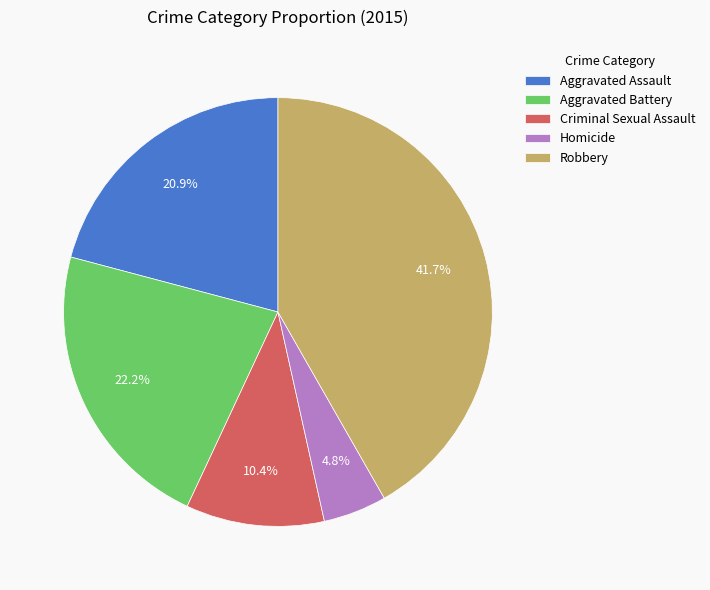

To the nearest percent, what percentage of the pie is Aggravated Assault?

21%